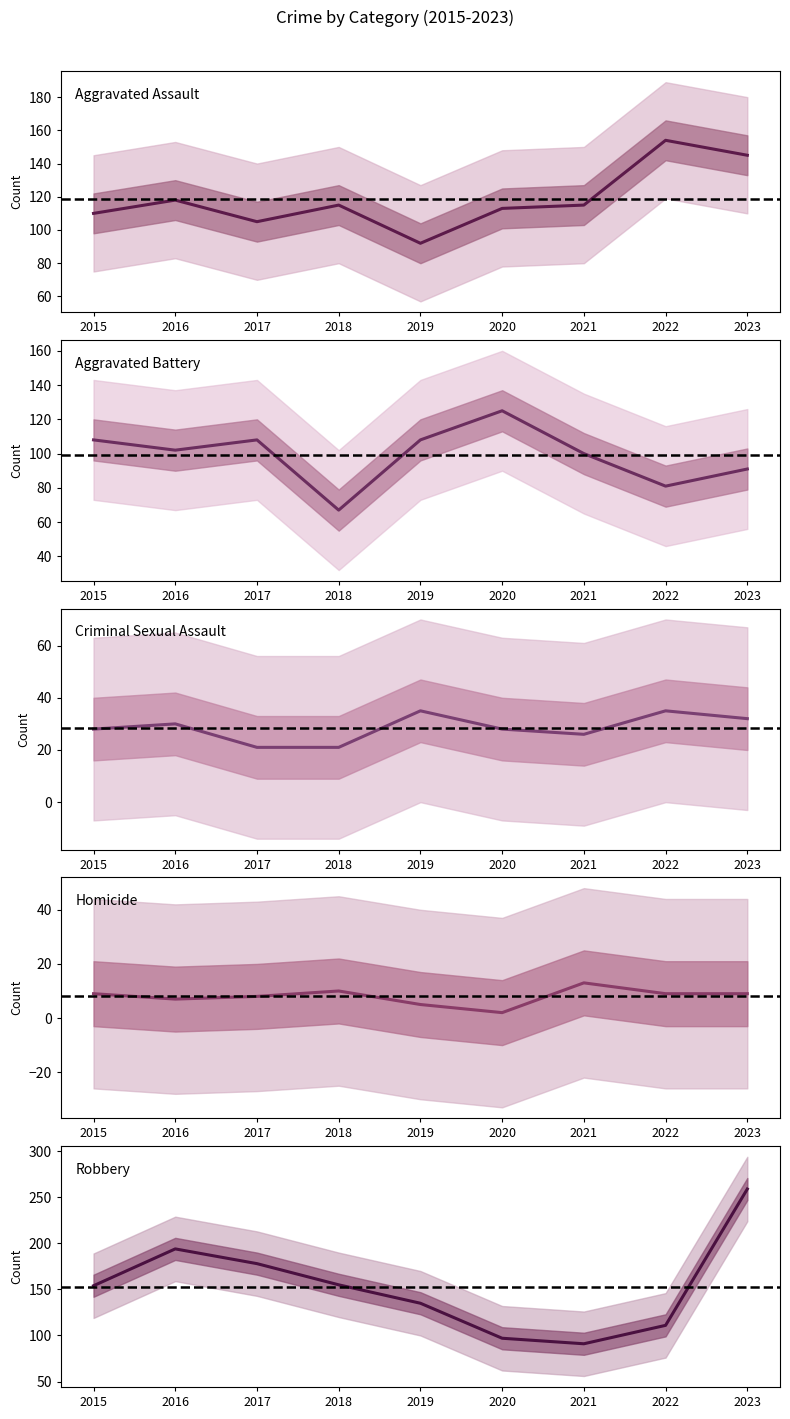

The value of Aggravated Assault at 2015 is 110. True or false?

True